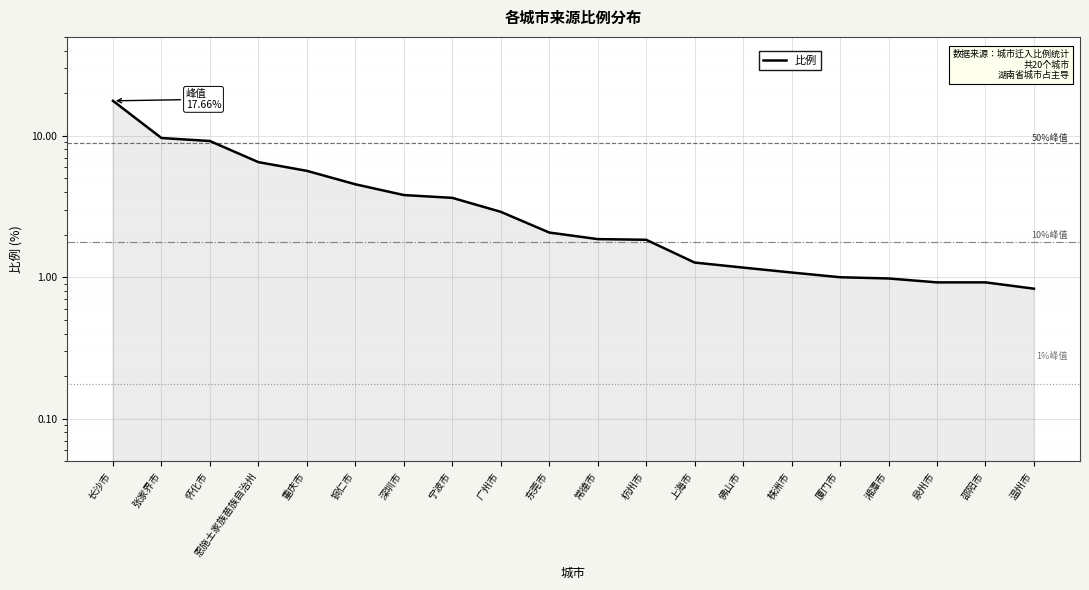

What is the sum of all values?

77.5